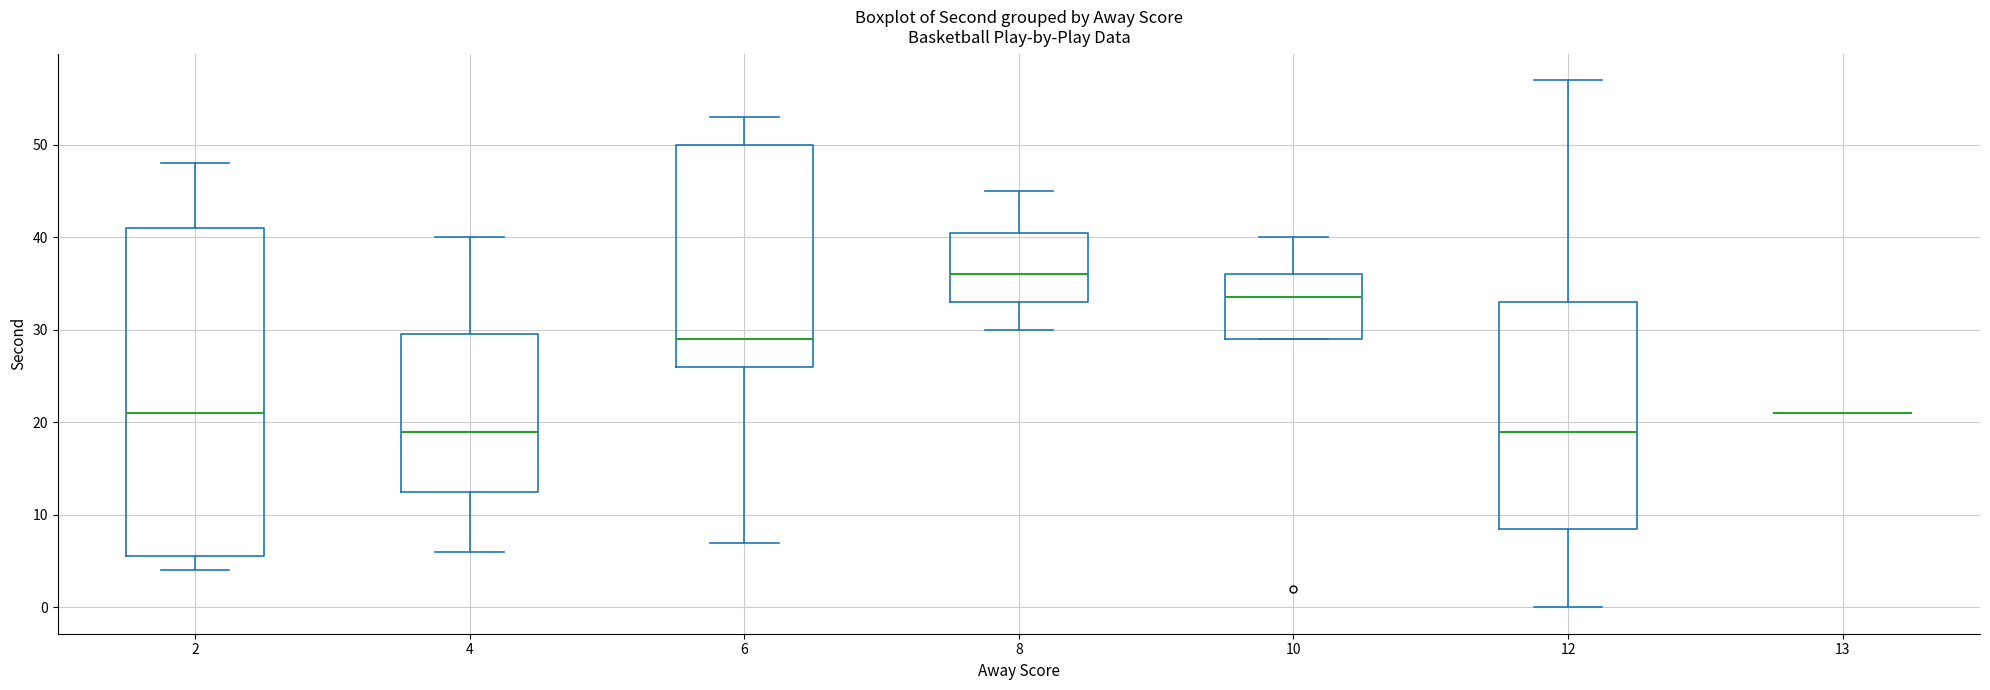

Reading left to right, transcribe this box plot: for each box, give where its median line is, the range the box spans, and where its two whiskers end, as read against the y-axis. The values are not printed on the chart, so give them approximately, as read against the axis.

2: median 21, box 6 to 41, whiskers 4 to 48
4: median 19, box 13 to 30, whiskers 6 to 40
6: median 29, box 26 to 50, whiskers 7 to 53
8: median 36, box 33 to 41, whiskers 30 to 45
10: median 34, box 29 to 36, whiskers 29 to 40
12: median 19, box 9 to 33, whiskers 0 to 57
13: box collapsed to a line at 21, whiskers 21 to 21